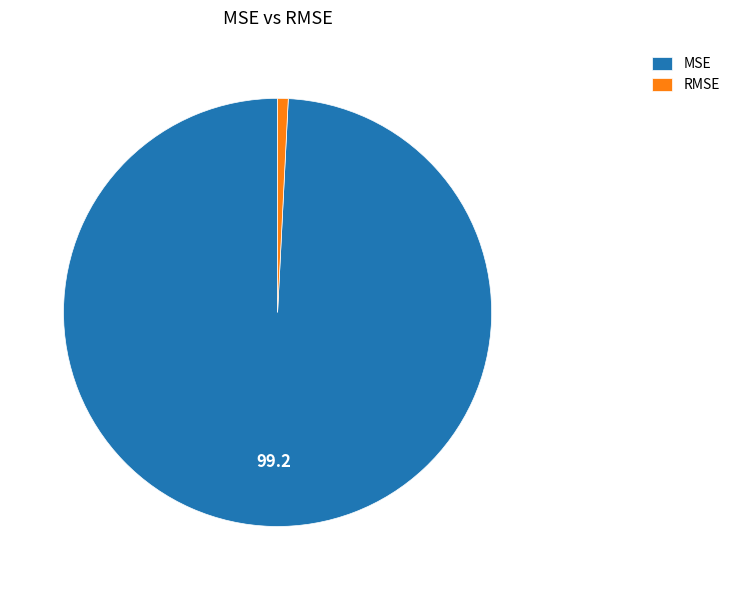

Do MSE and RMSE together represent more than half of the pie?

Yes